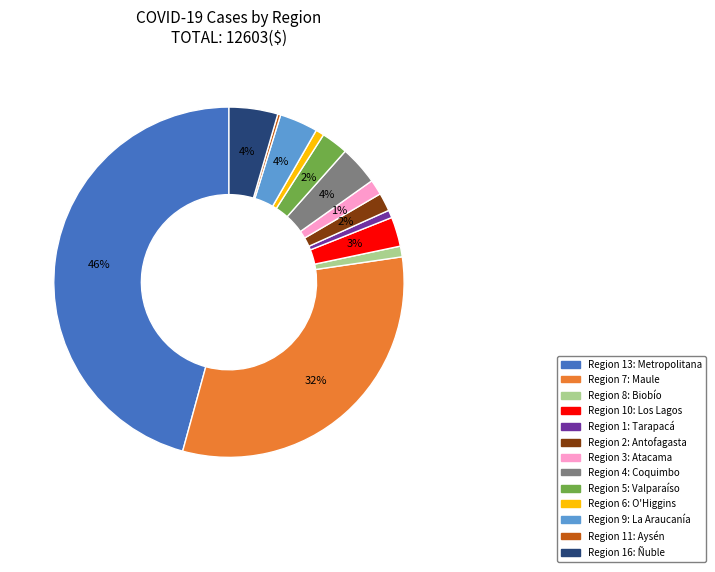

To the nearest percent, what is the average slice percentage?

8%